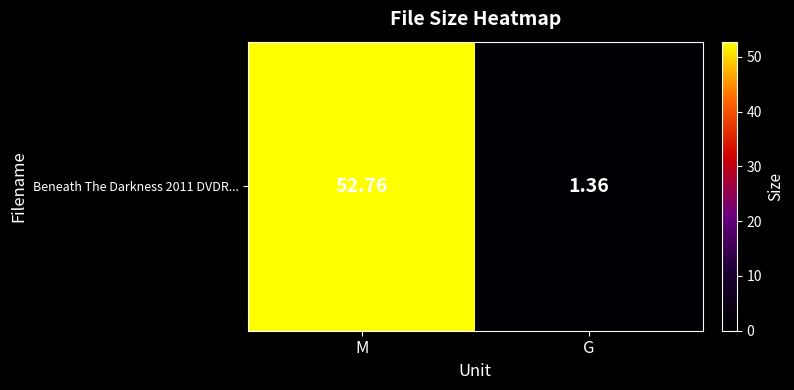

The chart shows a value of 0.3 at G. True or false?

False